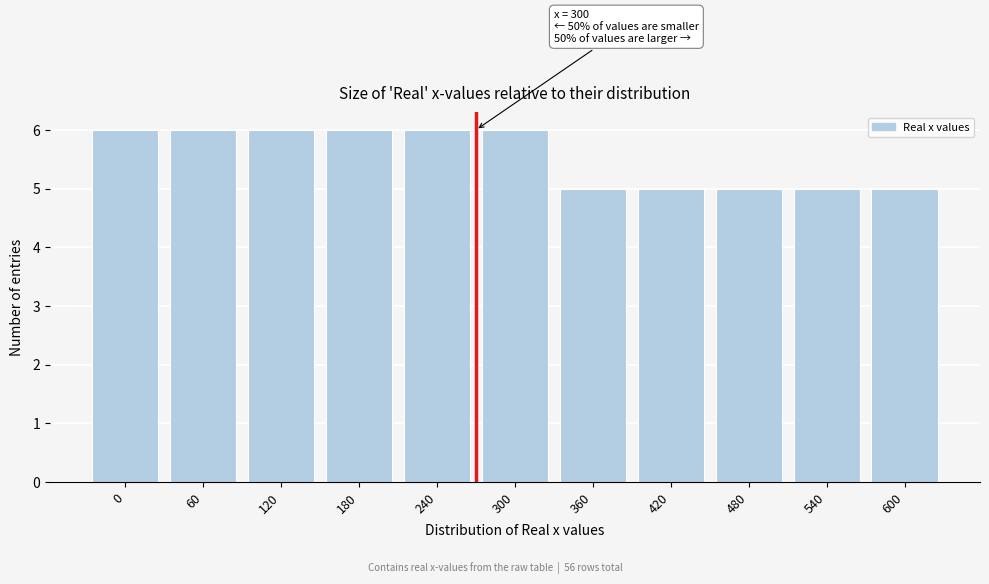

Reading left to right, list all the values displayed in this chart.

6	6	6	6	6	6	5	5	5	5	5